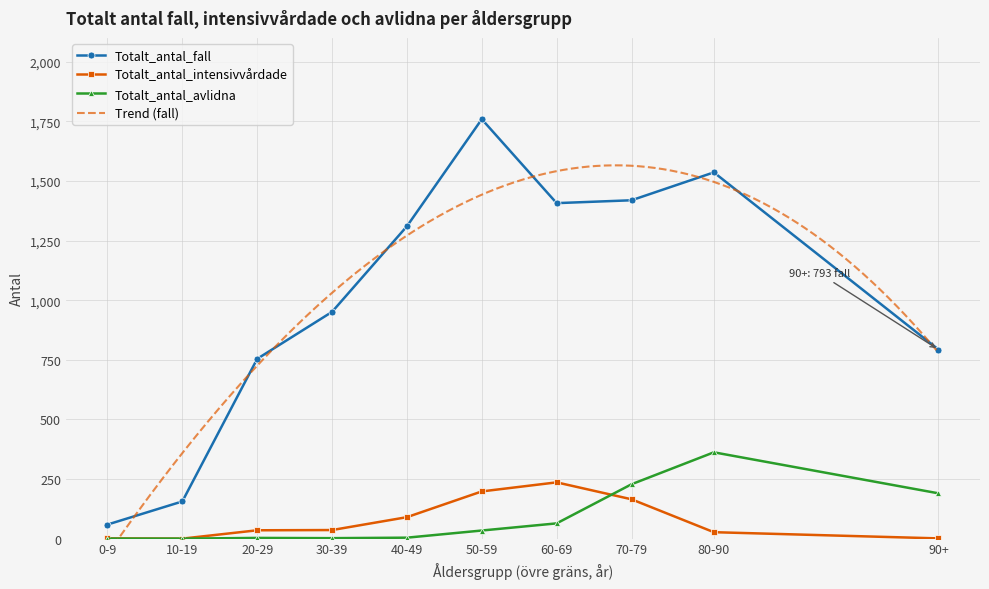

Where is the first local minimum for Totalt_antal_intensivvårdade?

10-19